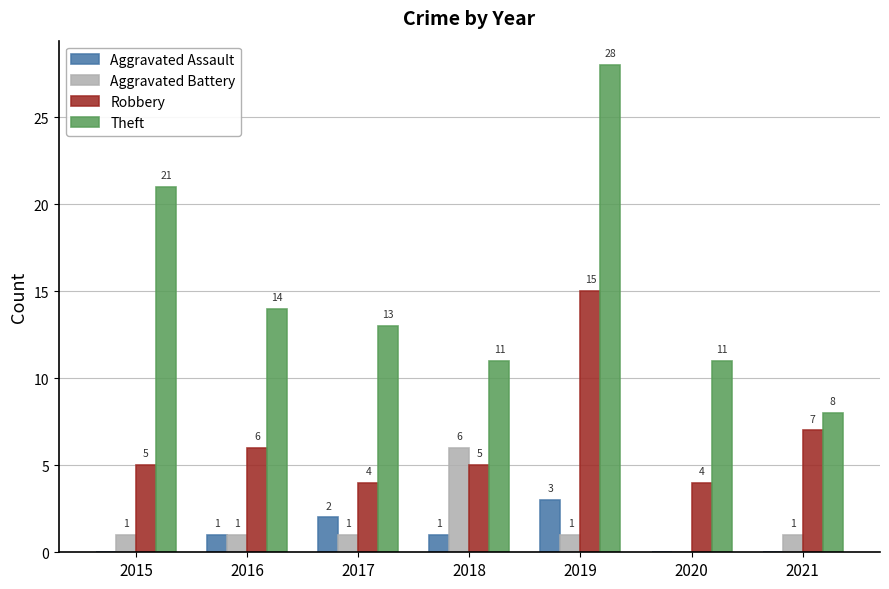

Which series has the largest range (max minus min)?

Theft